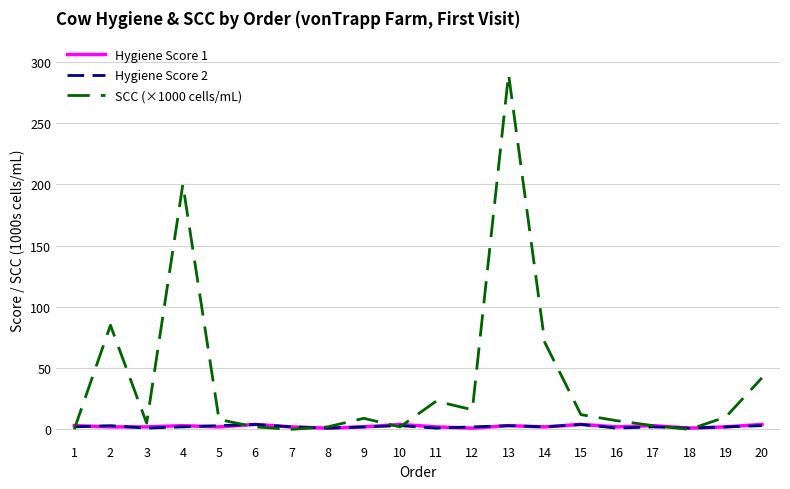

At which category is the sum across all series the highest?

13